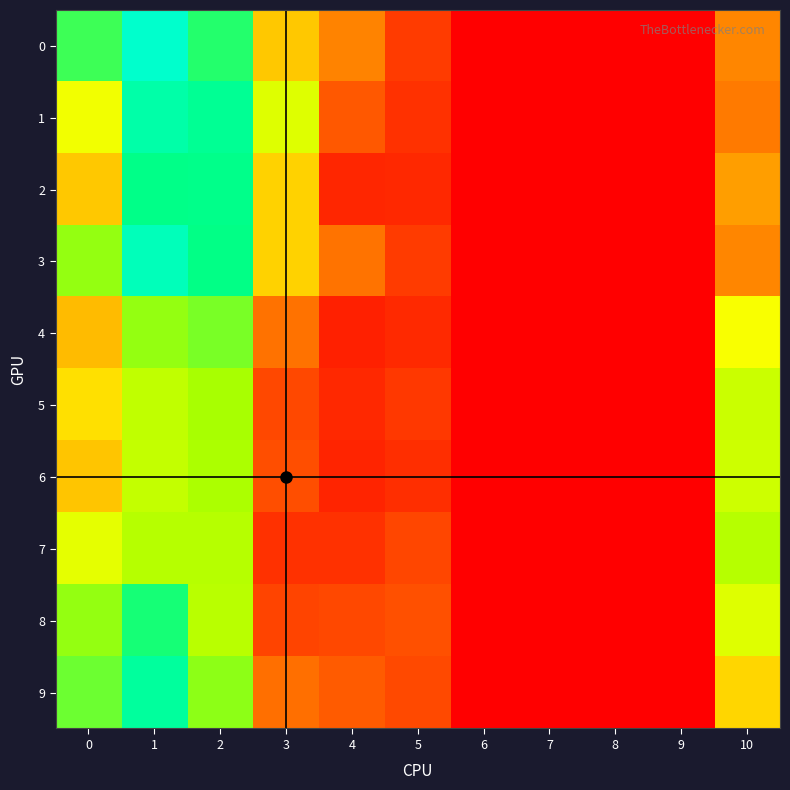

Reading left to right, what are all the values shown in this chart?

0: 0=0.1	1=0.1	2=0.1	3=0.0	4=0.0	5=0.0	6=0.0	7=0.0	8=0.0	9=0.0	10=0.0
1: 0=0.1	1=0.1	2=0.1	3=0.1	4=0.0	5=0.0	6=0.0	7=0.0	8=0.0	9=0.0	10=0.0
2: 0=0.0	1=0.1	2=0.1	3=0.0	4=0.0	5=0.0	6=0.0	7=0.0	8=0.0	9=0.0	10=0.0
3: 0=0.1	1=0.1	2=0.1	3=0.0	4=0.0	5=0.0	6=0.0	7=0.0	8=0.0	9=0.0	10=0.0
4: 0=0.0	1=0.1	2=0.1	3=0.0	4=0.0	5=0.0	6=0.0	7=0.0	8=0.0	9=0.0	10=0.1
5: 0=0.1	1=0.1	2=0.1	3=0.0	4=0.0	5=0.0	6=0.0	7=0.0	8=0.0	9=0.0	10=0.1
6: 0=0.0	1=0.1	2=0.1	3=0.0	4=0.0	5=0.0	6=0.0	7=0.0	8=0.0	9=0.0	10=0.1
7: 0=0.1	1=0.1	2=0.1	3=0.0	4=0.0	5=0.0	6=0.0	7=0.0	8=0.0	9=0.0	10=0.1
8: 0=0.1	1=0.1	2=0.1	3=0.0	4=0.0	5=0.0	6=0.0	7=0.0	8=0.0	9=0.0	10=0.1
9: 0=0.1	1=0.1	2=0.1	3=0.0	4=0.0	5=0.0	6=0.0	7=0.0	8=0.0	9=0.0	10=0.1